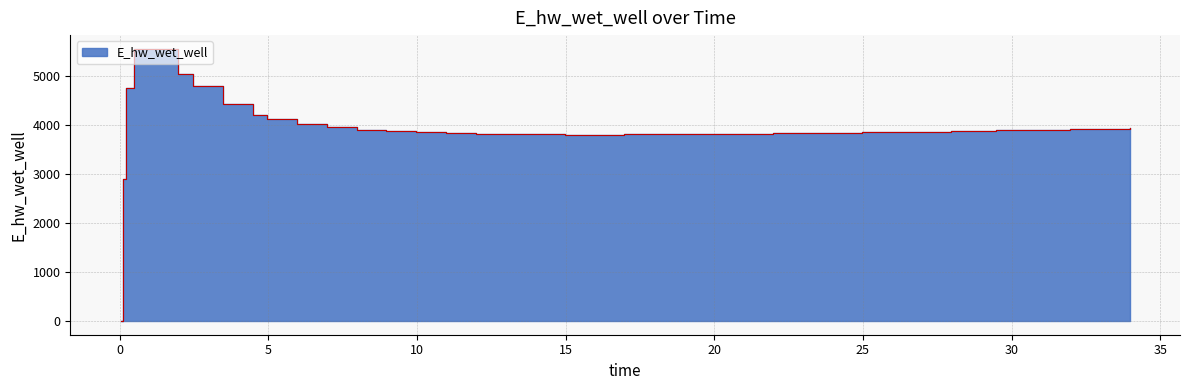

Is it true that the value at 21.96875 is 945.2?

False